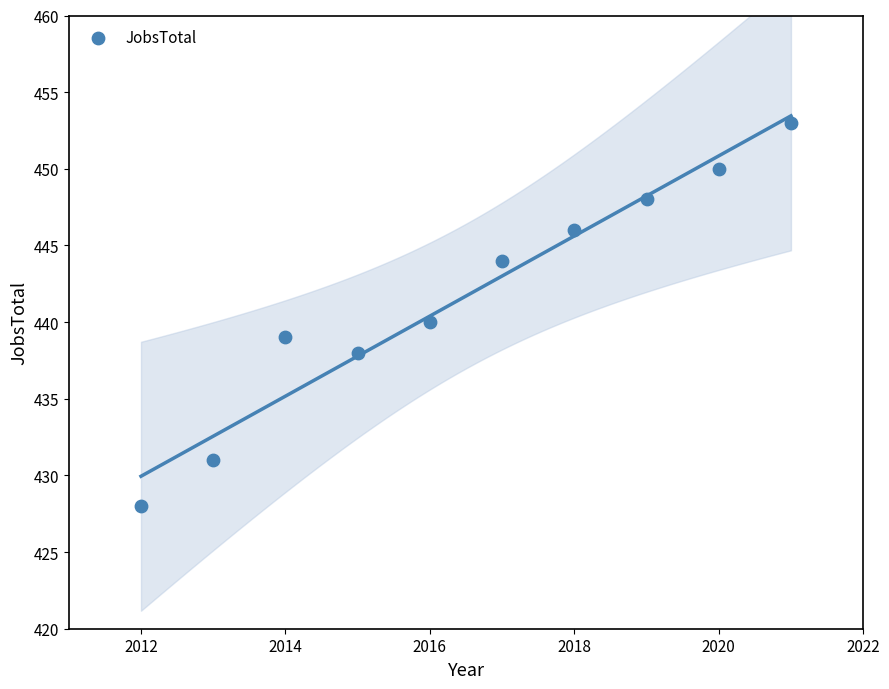

What is the range of Y values (max minus min)?

25